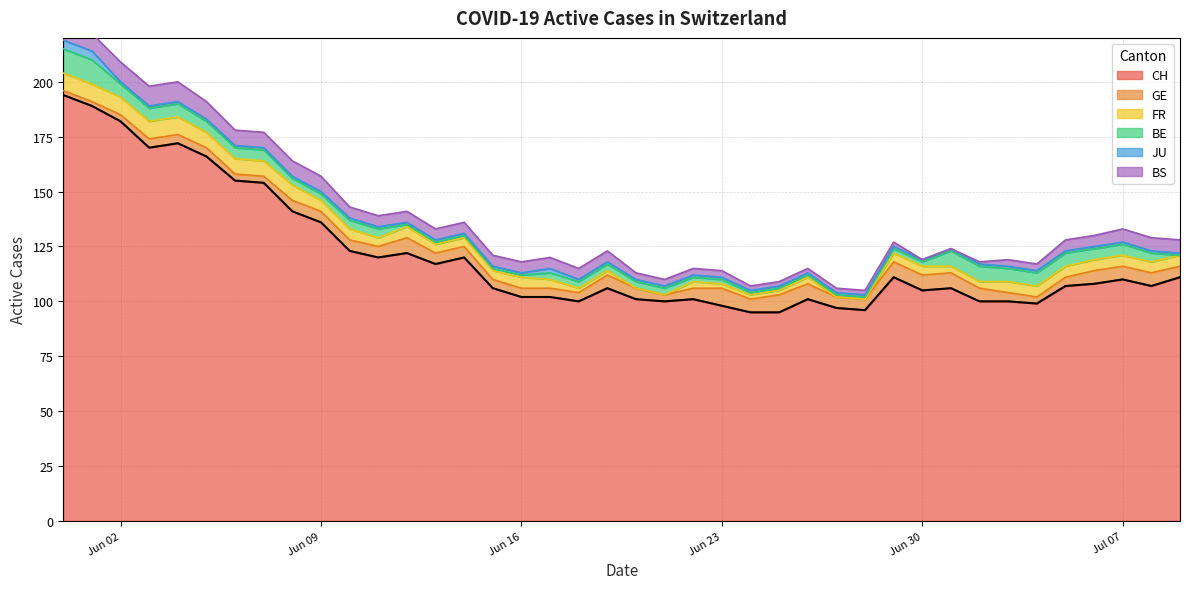

List the labels in order of JU value, smallest first.

2, 3, 4, 5, 6, 7, 8, 9, 10, 11, 12, 13, 14, 15, 16, 18, 19, 20, 21, 22, 23, 24, 25, 26, 27, 28, 29, 30, 31, 32, 33, 34, 35, 36, 37, 38, 39, 17, 0, 1